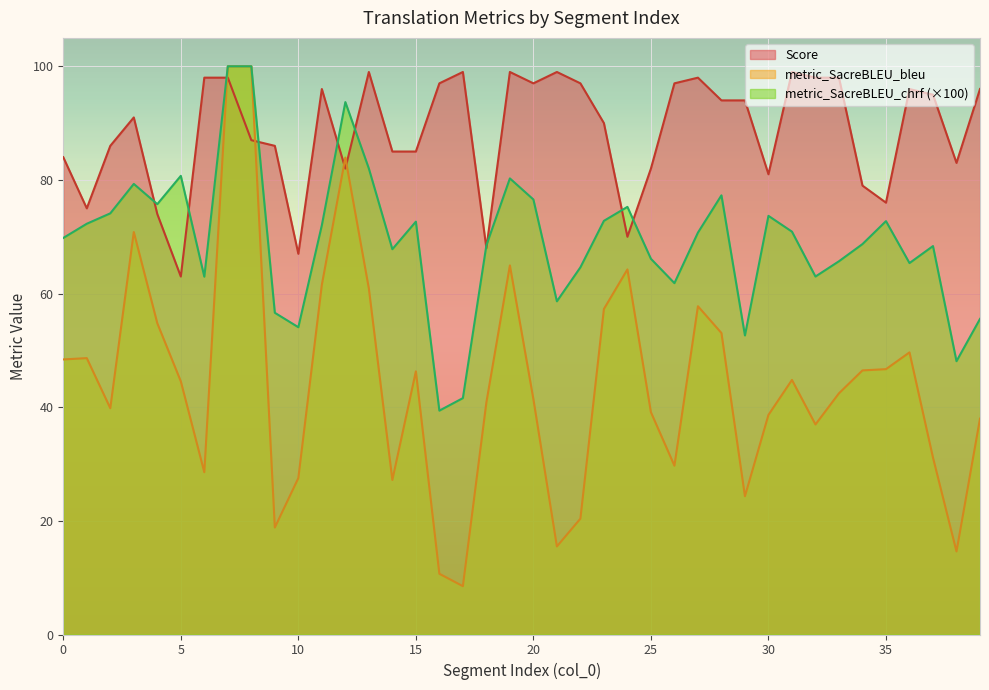

What is the difference between the maximum and second lowest values in the Score series?

32.0